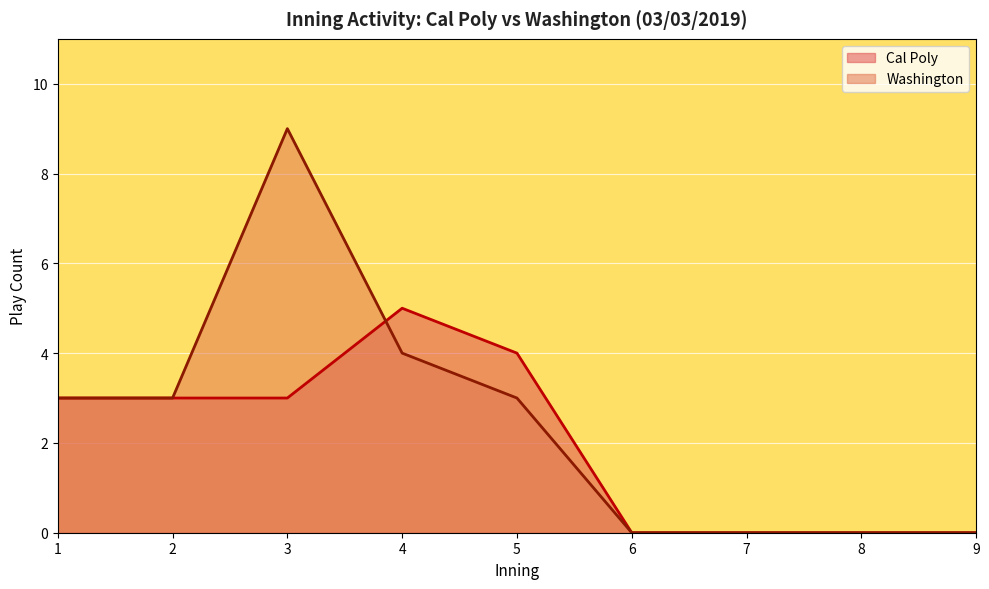

True or false: Cal Poly has a value of 5 at 4.

True